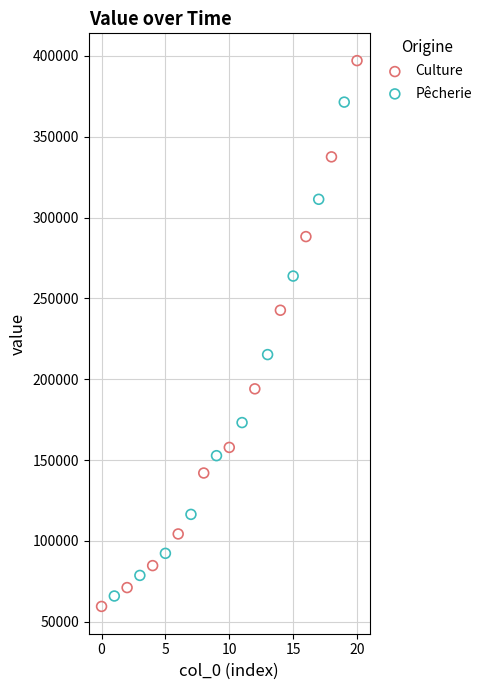

Which series contains the highest Y value?

Culture